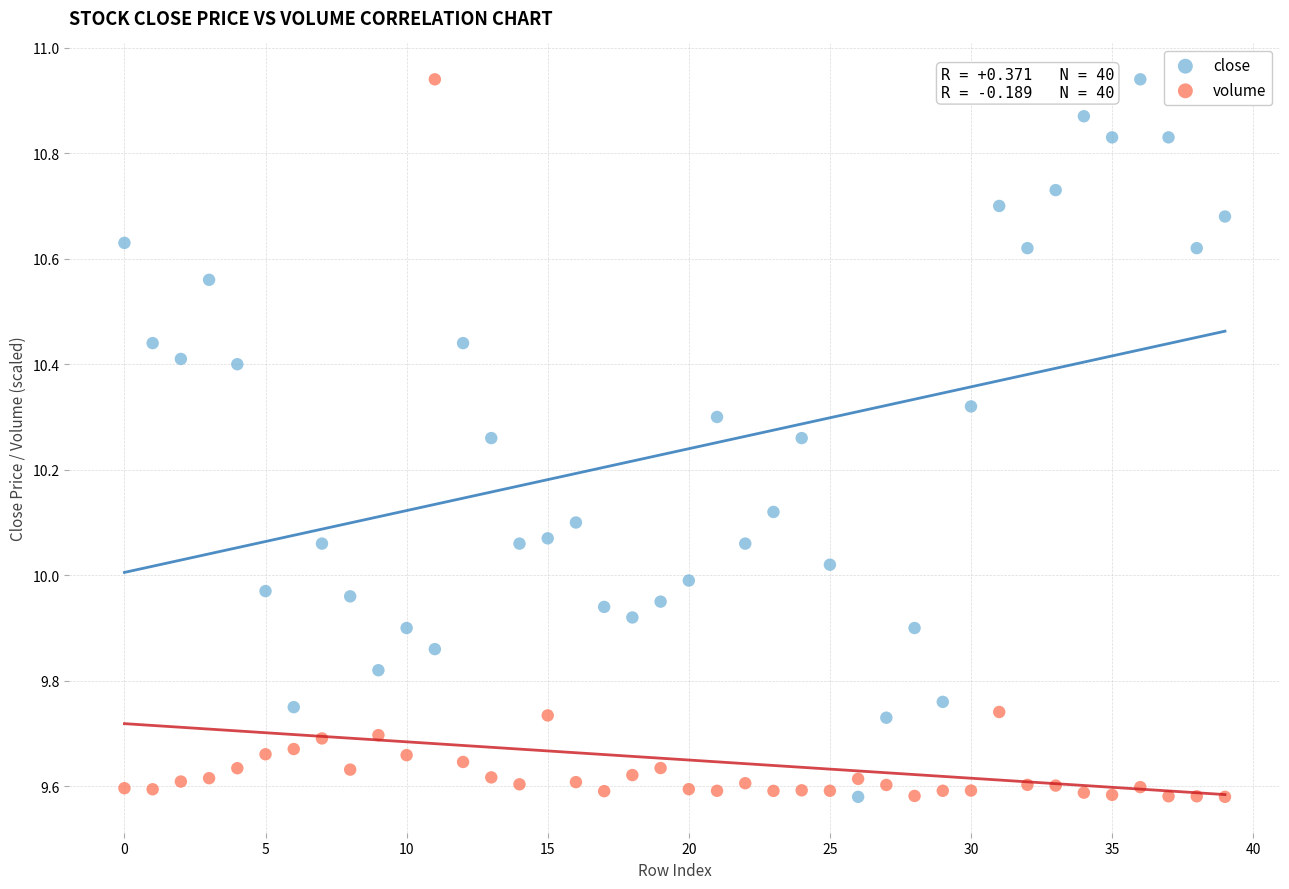

How many points are shown in the scatter plot?

80